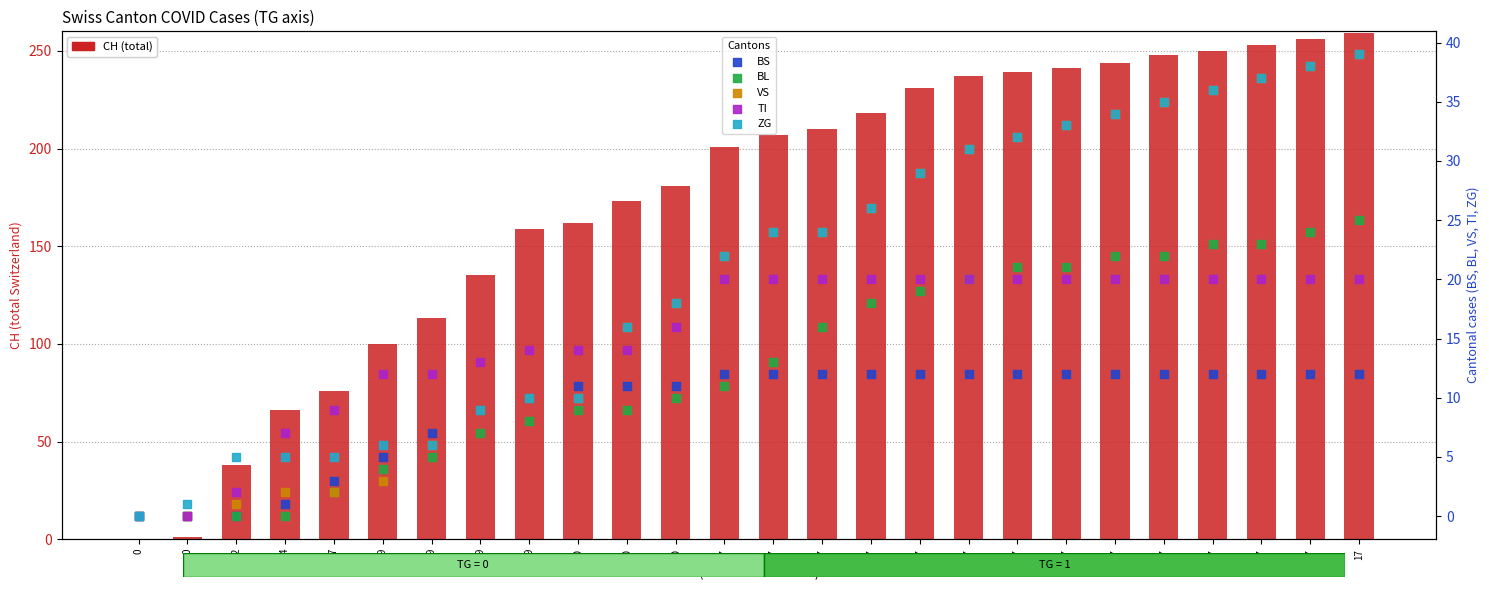

What are all the series names shown in the legend?

CH, BS, BL, VS, TI, ZG